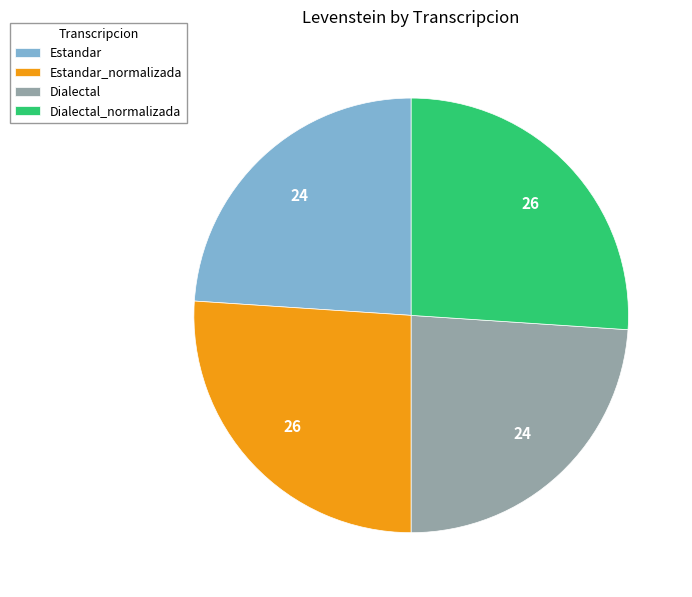

Do Estandar and Dialectal together represent more than half of the pie?

No